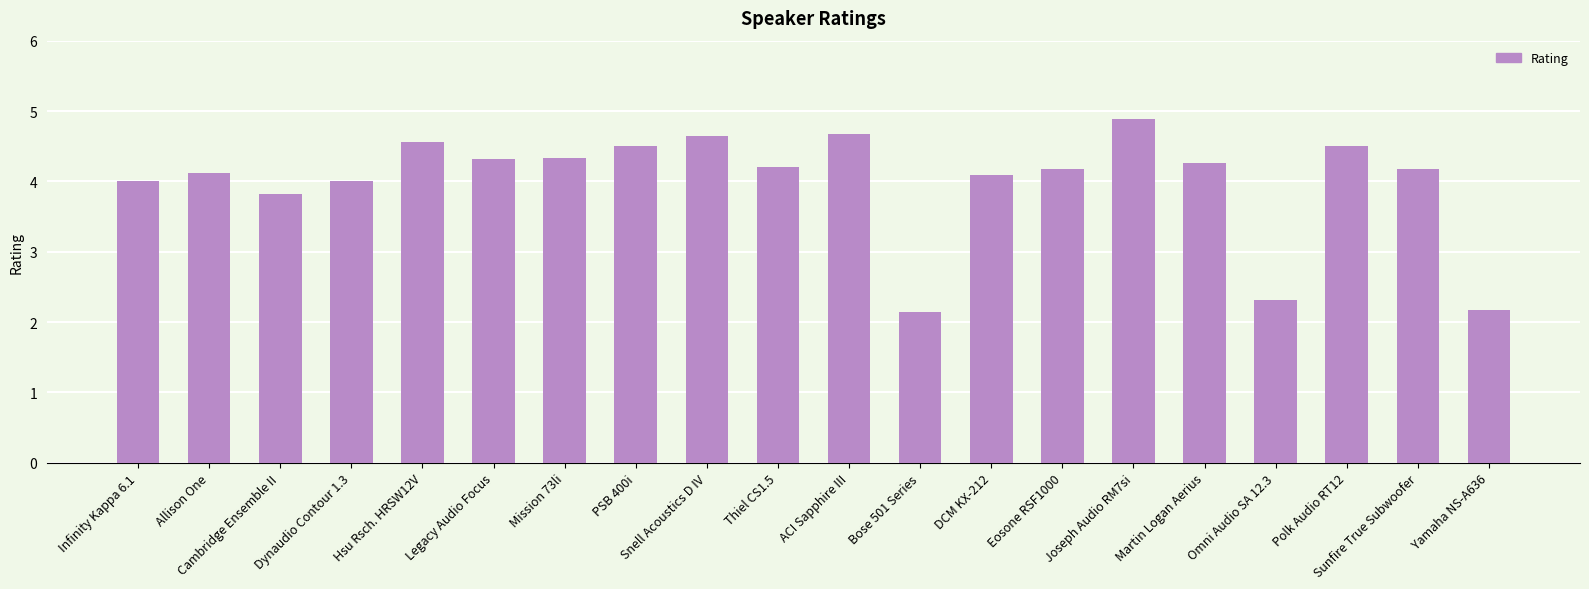

What is the maximum value shown in the chart?

4.9